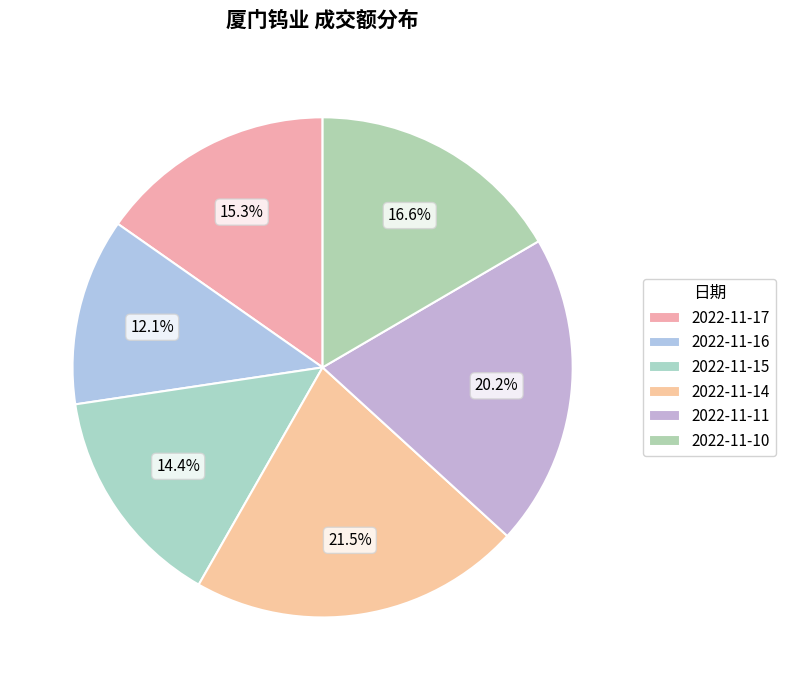

Count the number of slices in the pie.

6